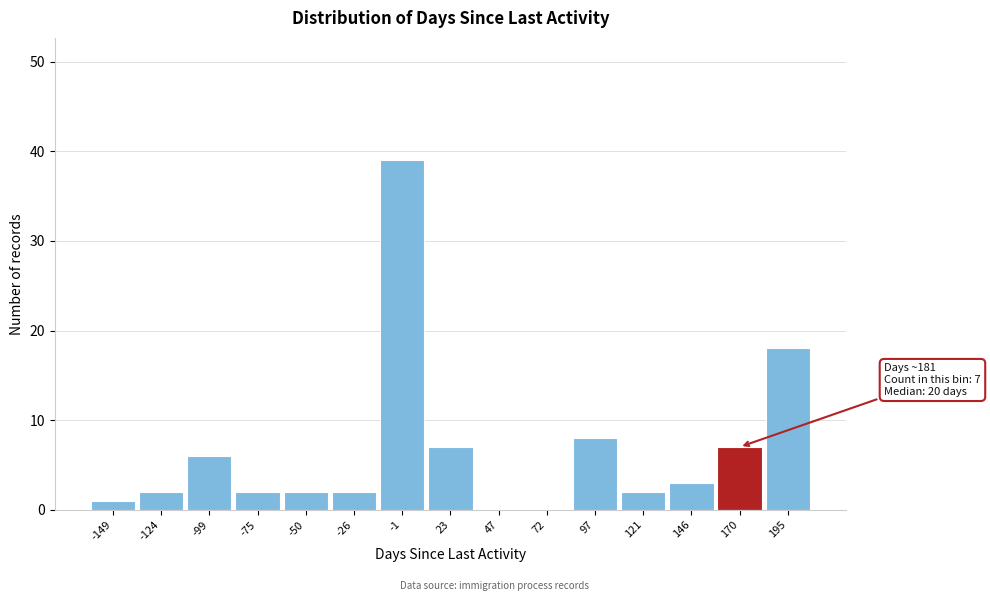

Reading left to right, what are all the values shown in this chart?

-149=1	-124=2	-99=6	-75=2	-50=2	-26=2	-1=39	23=7	47=0	72=0	97=8	121=2	146=3	170=7	195=18